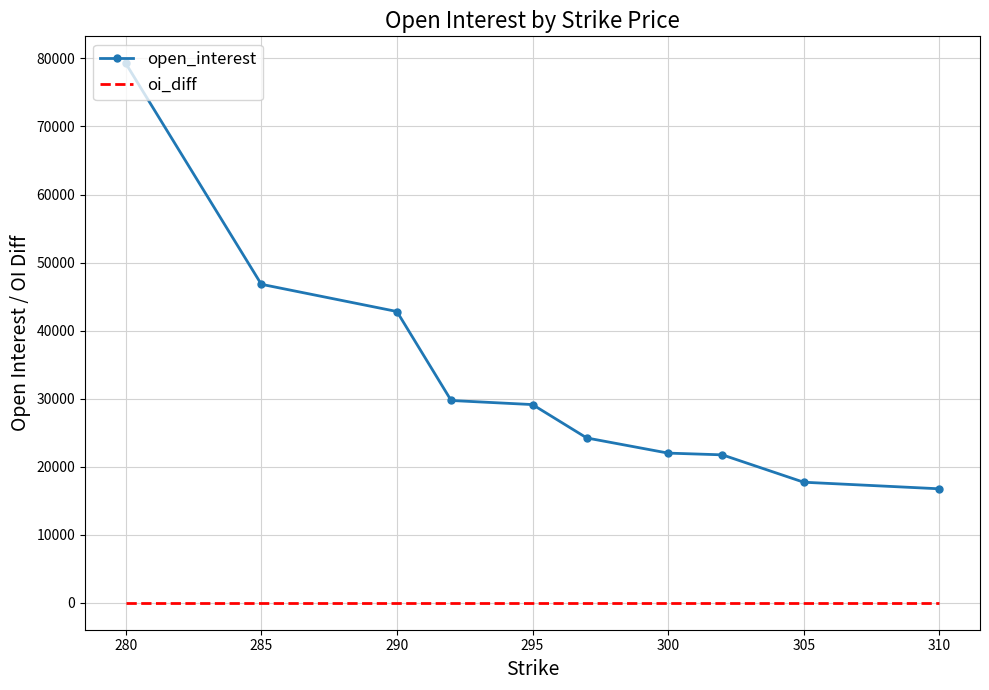

True or false: open_interest has more than 2 interior local peaks.

False